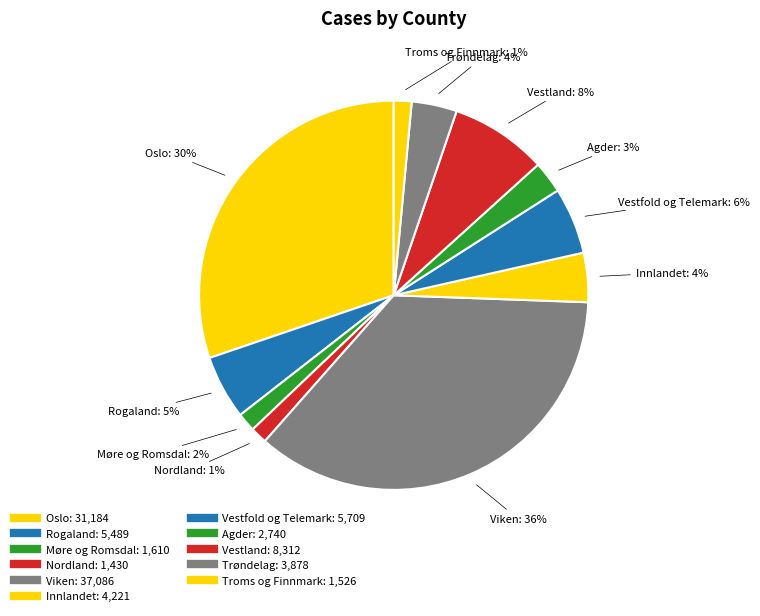

Which slice is the largest?

Viken